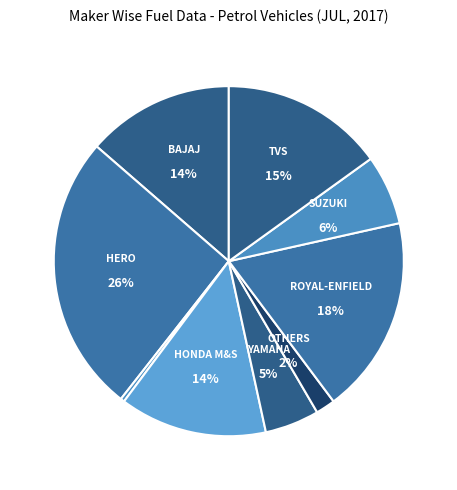

Rank the categories by value from lowest to highest.

HONDA CARS INDIA LTD, OTHERS, INDIA YAMAHA MOTOR PVT LTD, SUZUKI MOTORCYCLE INDIA PVT LTD, BAJAJ AUTO LTD, HONDA MOTORCYCLE AND SCOOTER INDIA, TVS MOTOR COMPANY LTD, ROYAL-ENFIELD (UNIT OF EICHER LTD), HERO MOTOCORP LTD